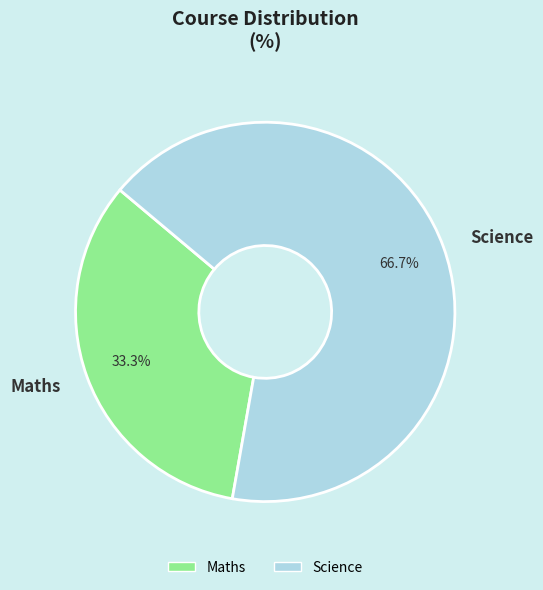

Which slice is the smallest?

Maths